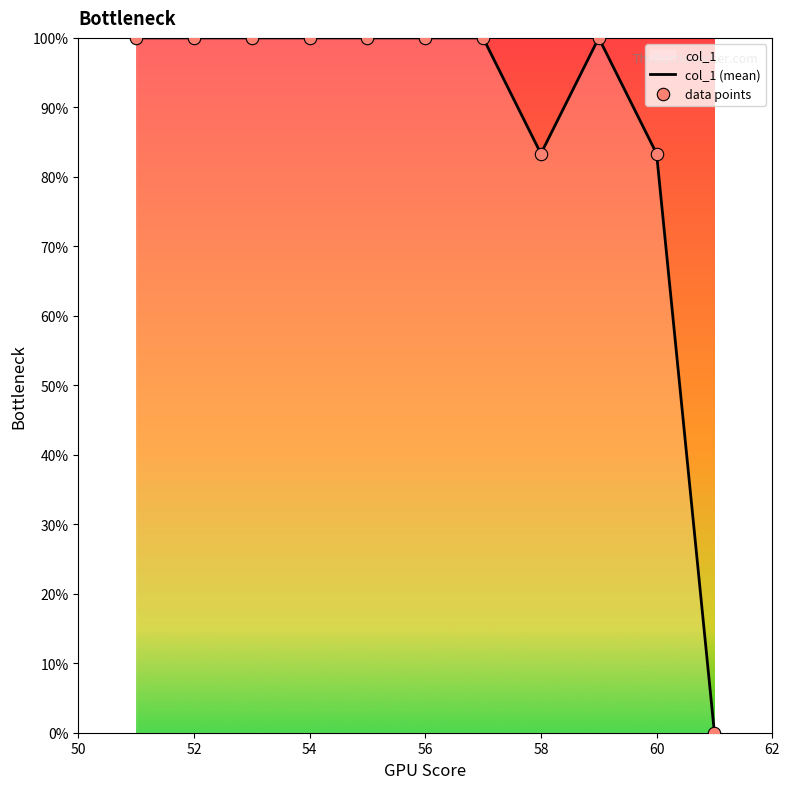

At how many categories does at least one series exceed 96?

8